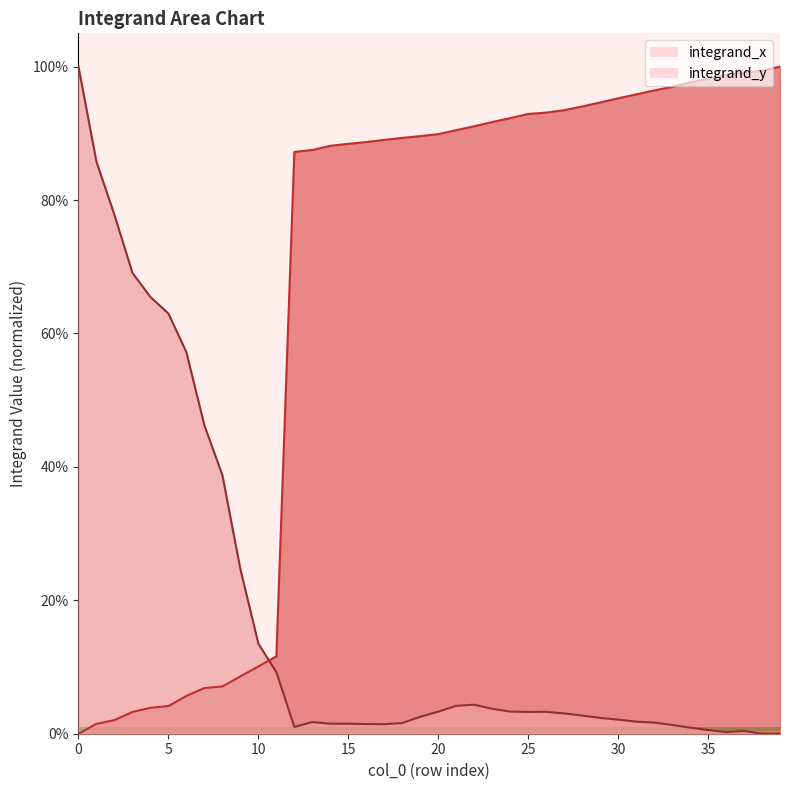

What is the sum of the values at 23 and 28?

1.9